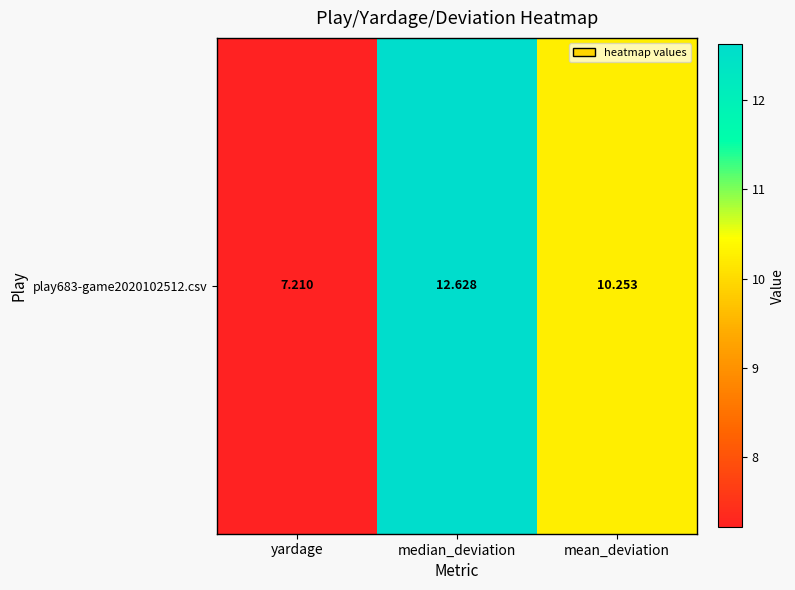

Reading left to right, extract all data points from this chart.

yardage=7.2	median_deviation=12.6	mean_deviation=10.3